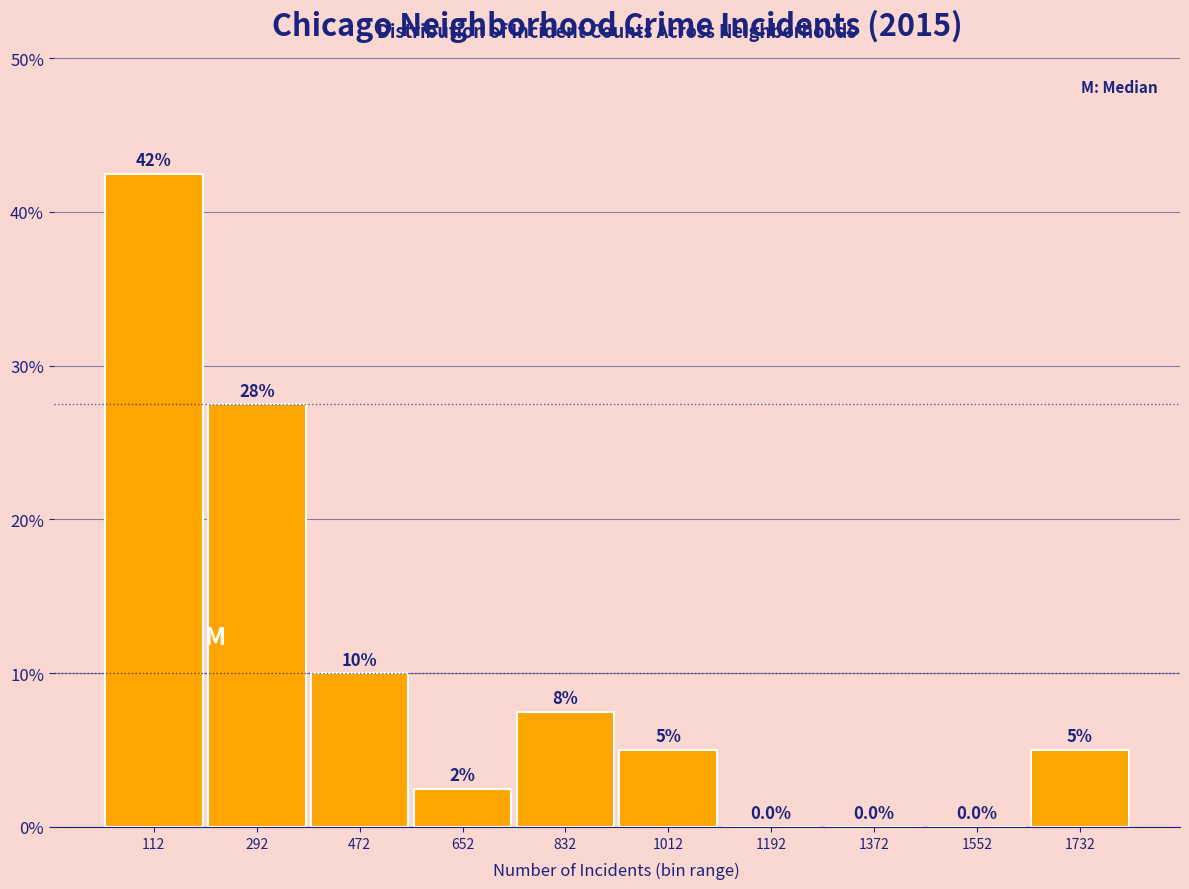

Over which range of the x-axis is the bar tallest?

22 to 202